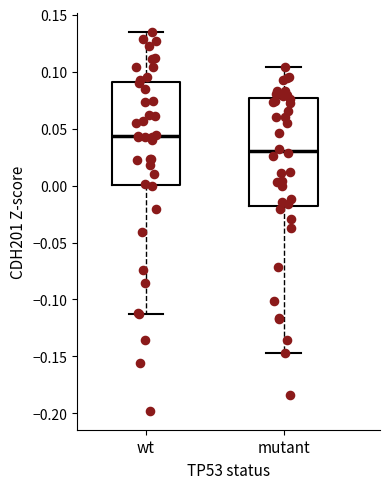

Reading left to right, transcribe this box plot: for each box, give where its median line is, the range the box spans, and where its two whiskers end, as read against the y-axis. The values are not printed on the chart, so give them approximately, as read against the axis.

wt: median 0.045, box 0.000 to 0.090, whiskers -0.115 to 0.135
mutant: median 0.030, box -0.020 to 0.075, whiskers -0.145 to 0.105